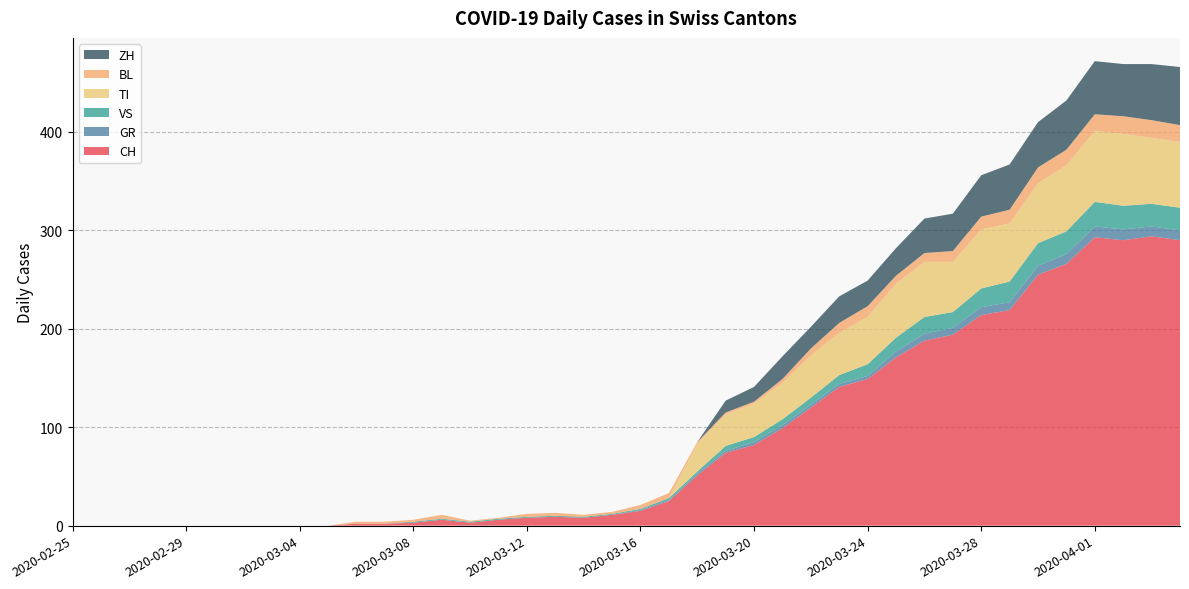

Reading left to right, transcribe all the data shown in this chart.

CH: 0	0	0	0	0	0	0	0	0	0	2	2	3	6	3	6	8	9	8	11	15	25	51	74	82	99	120	141	149	171	188	194	214	219	255	266	293	290	294	290
GR: 0	0	0	0	0	0	0	0	0	0	0	0	0	0	0	0	0	0	0	0	1	1	2	2	3	3	3	3	3	6	7	7	8	8	9	10	11	11	10	10
VS: 0	0	0	0	0	0	0	0	0	0	0	0	1	1	1	1	1	1	1	1	1	2	2	5	5	6	7	9	12	14	17	16	19	21	23	23	25	24	23	23
TI: 0	0	0	0	0	0	0	0	0	0	0	0	0	0	0	0	0	0	0	0	0	0	28	32	34	37	43	43	48	55	56	51	60	59	61	67	72	73	67	67
BL: 0	0	0	0	0	0	0	0	0	0	2	2	2	4	1	1	3	3	2	2	4	5	2	2	2	4	7	10	11	8	9	11	13	14	16	16	17	18	18	17
ZH: 0	0	0	0	0	0	0	0	0	0	0	0	0	0	0	0	0	0	0	0	0	0	0	12	15	23	22	27	26	28	35	38	42	46	46	50	54	53	57	59